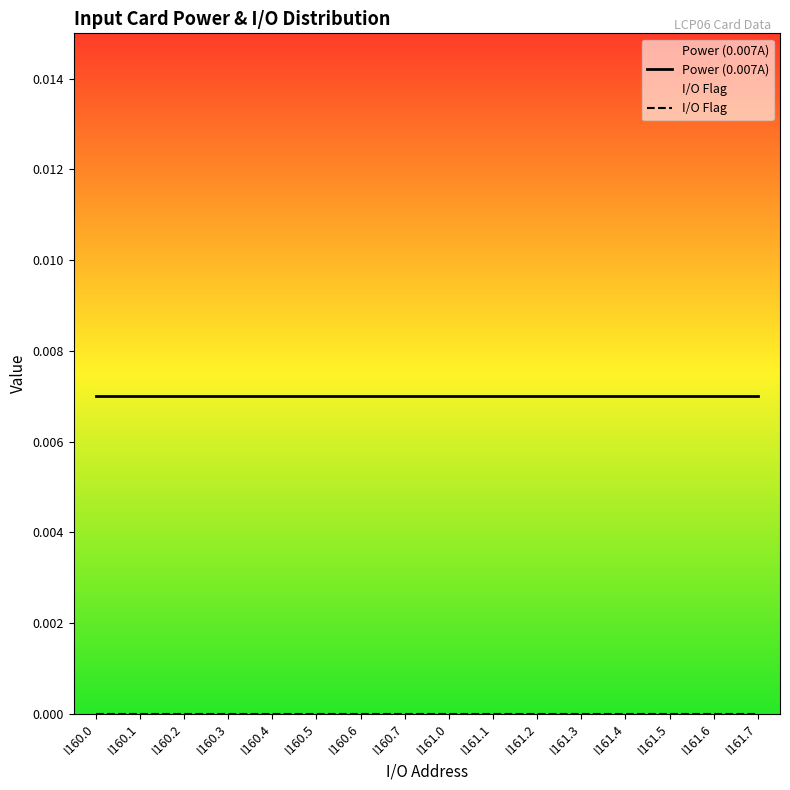

Is it true that Power (0.007A) equals 0.0 at I161.6?

False